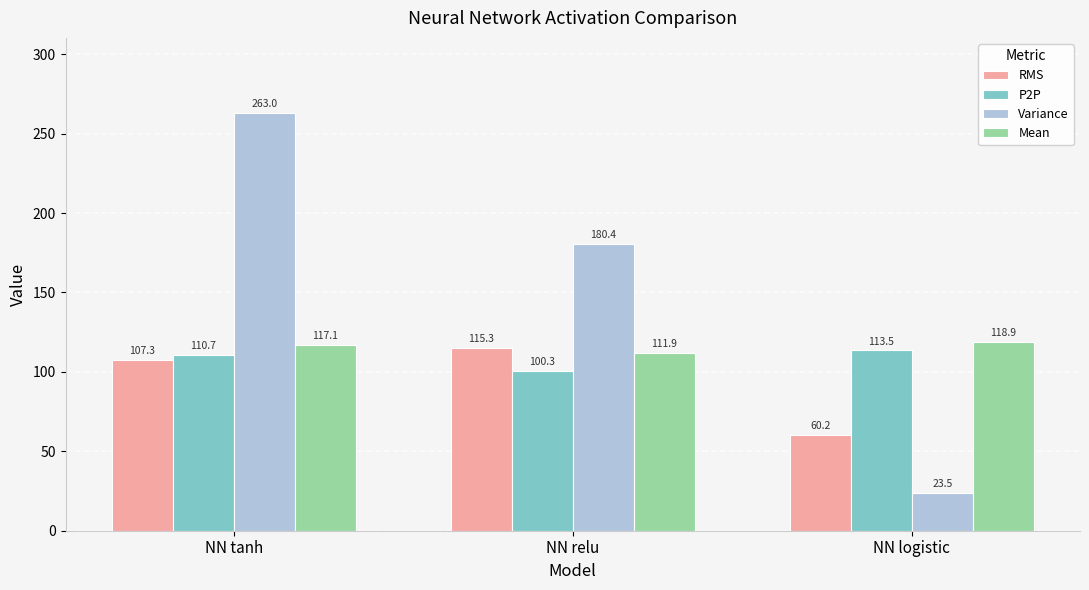

What is the lowest value of the RMS series?

60.2